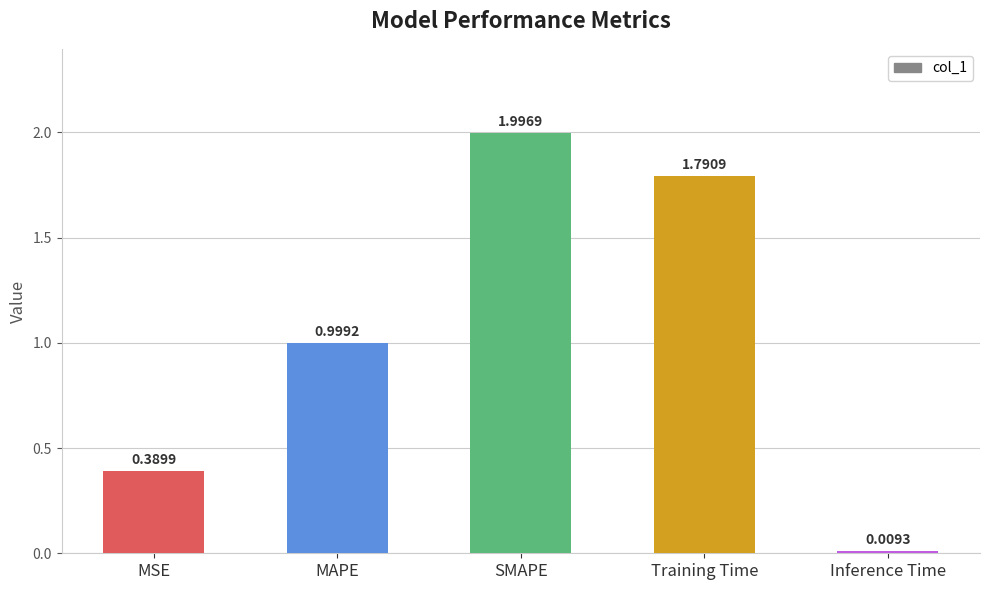

What is the change in value from MSE to Training Time?

+1.4